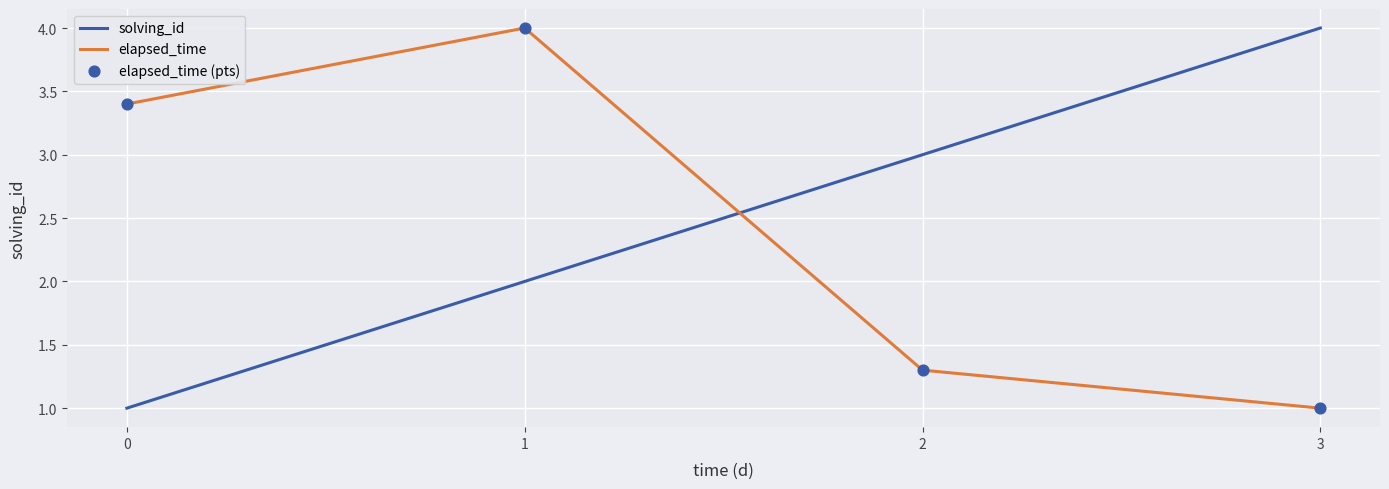

What is the total value across all series at 0?

4.4